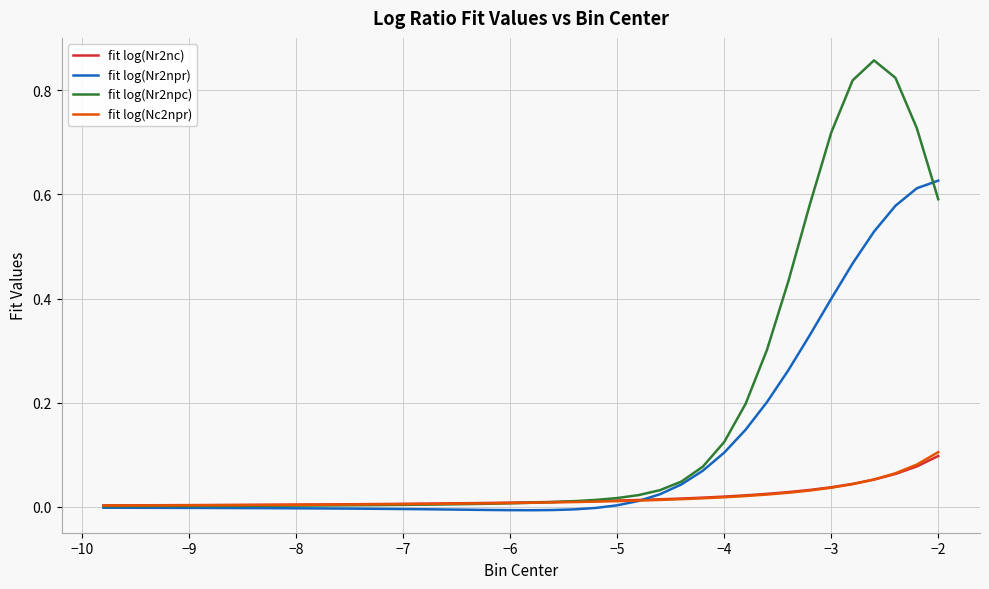

Which series has the widest spread of values?

fit log(Nr2npc)